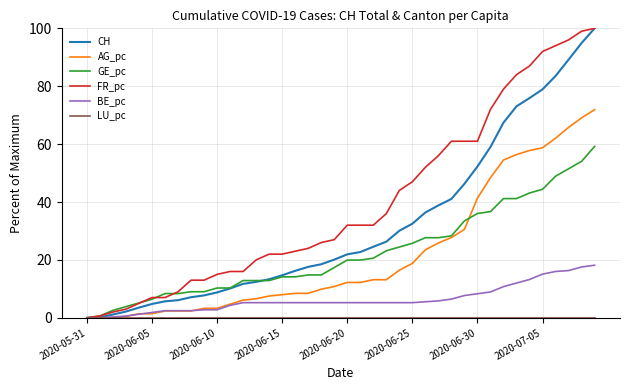

Which series has the largest total across all categories?

FR_pc